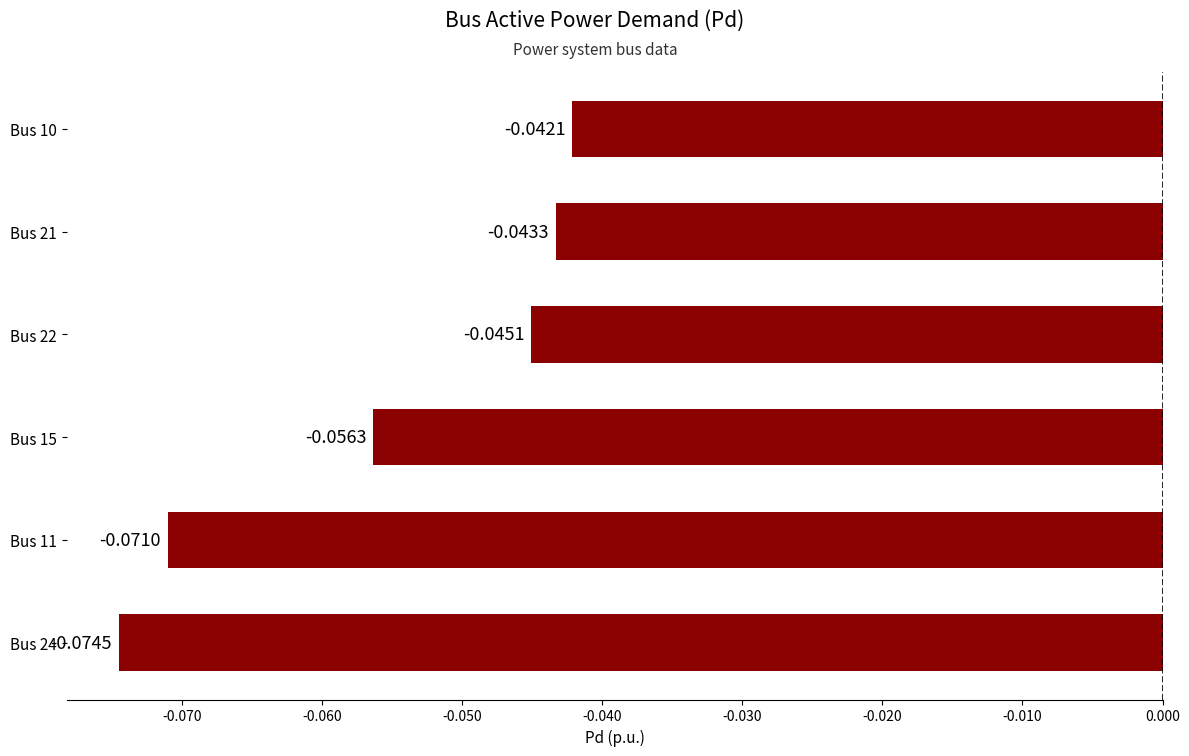

List the labels in order of value, smallest first.

Bus 24, Bus 11, Bus 15, Bus 22, Bus 21, Bus 10